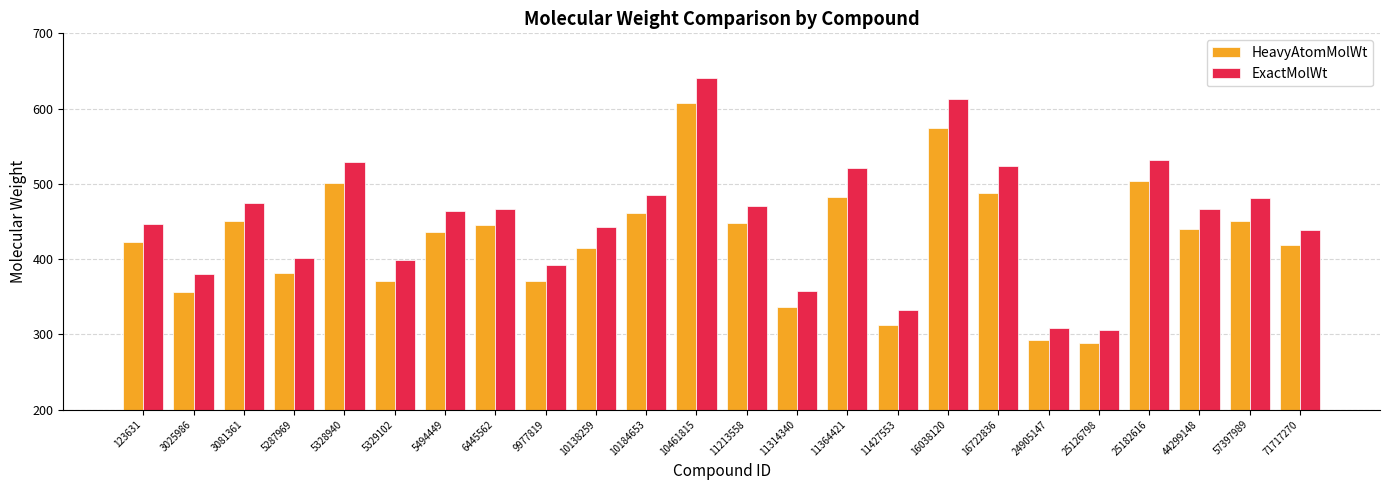

How many values in the HeavyAtomMolWt series are below 440?

12